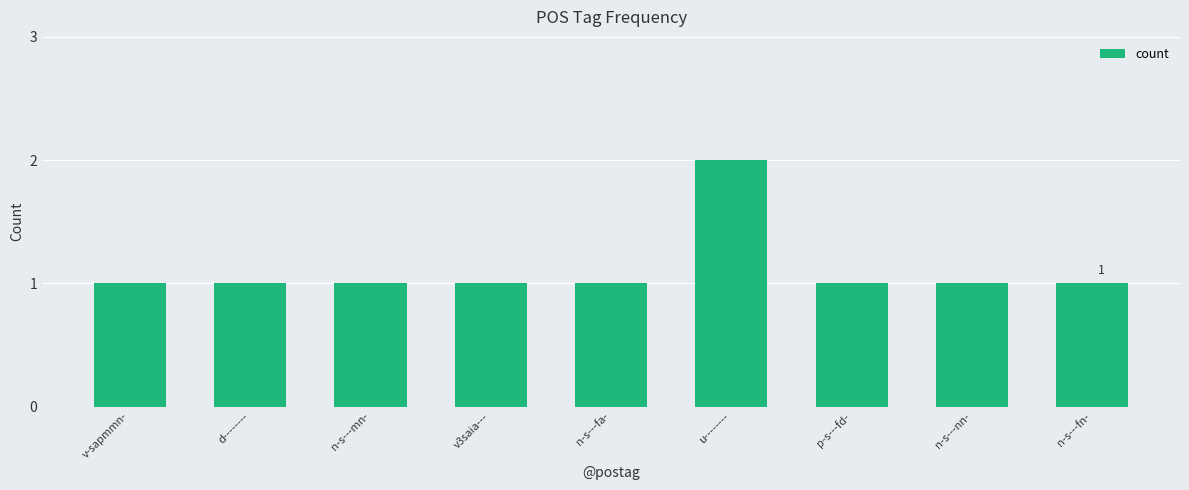

The chart shows a value of 1 at v-sapmmn-. True or false?

True